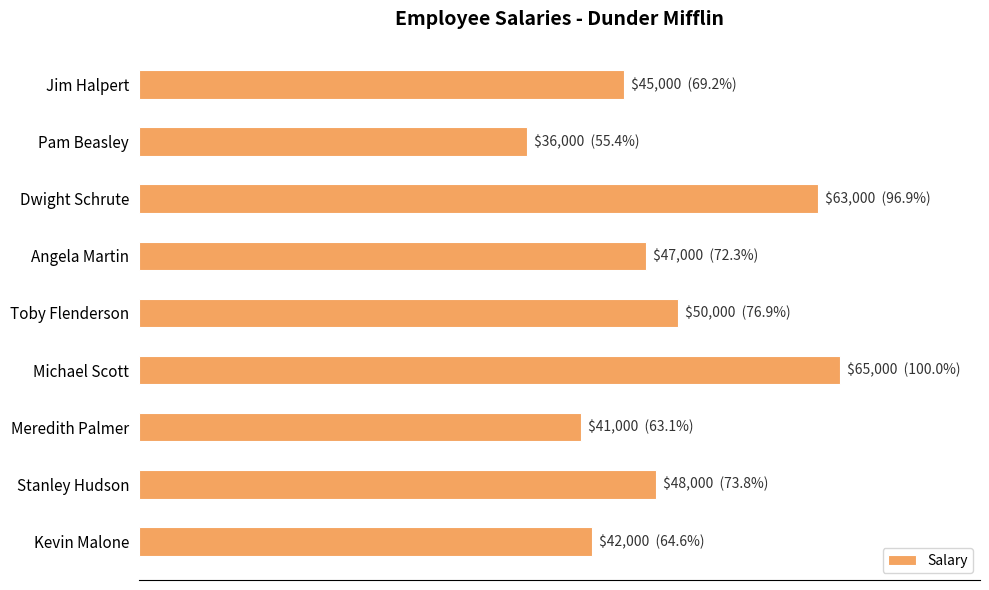

What is the difference between the second highest and minimum values?

27000